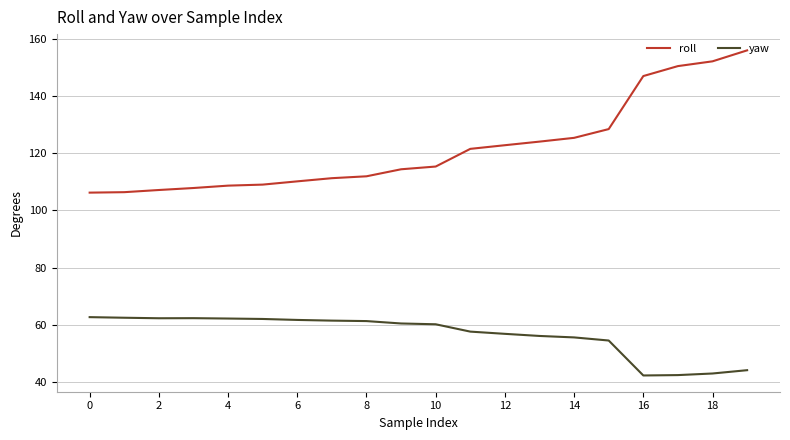

Which series has the widest spread of values?

roll